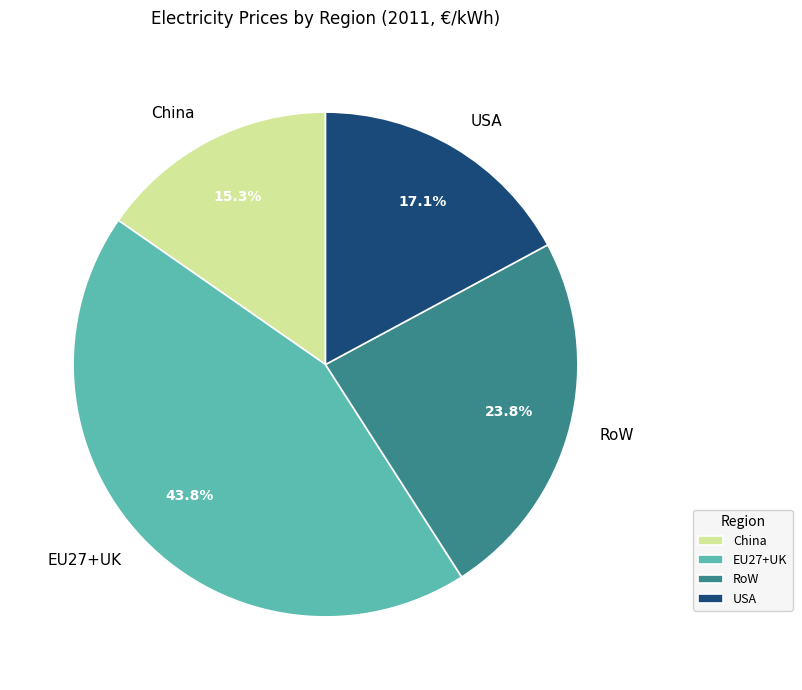

The China slice represents 15% of the pie. True or false?

True